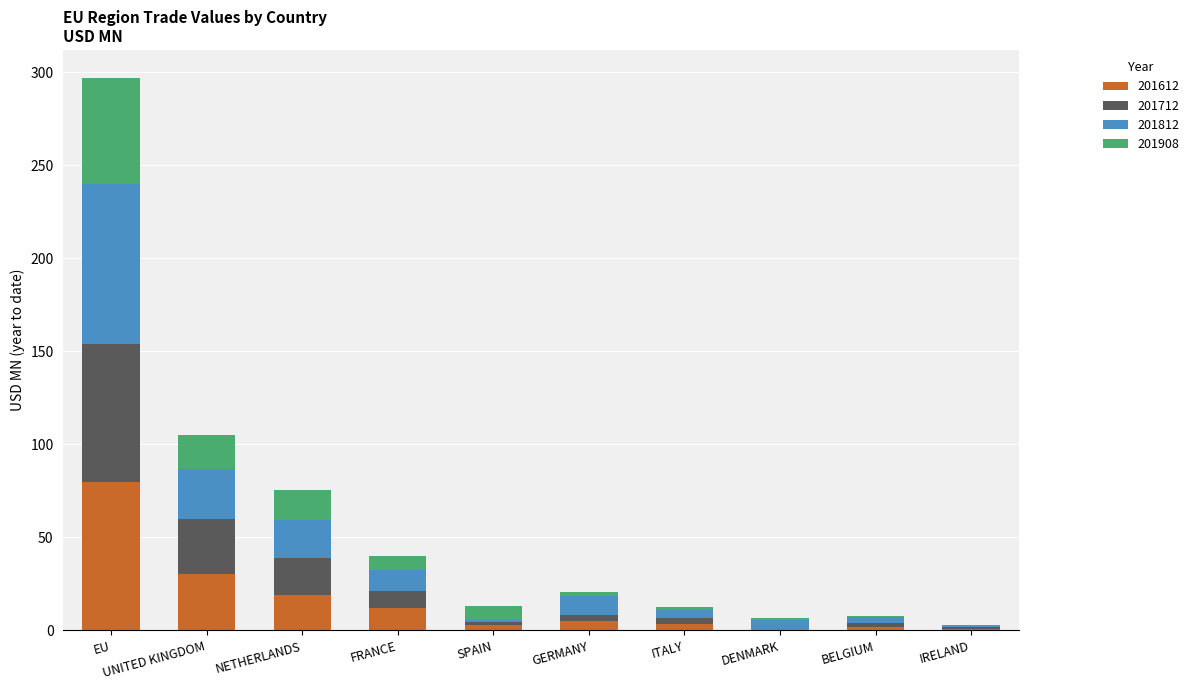

What is the sum of all 201612 values?

155.2